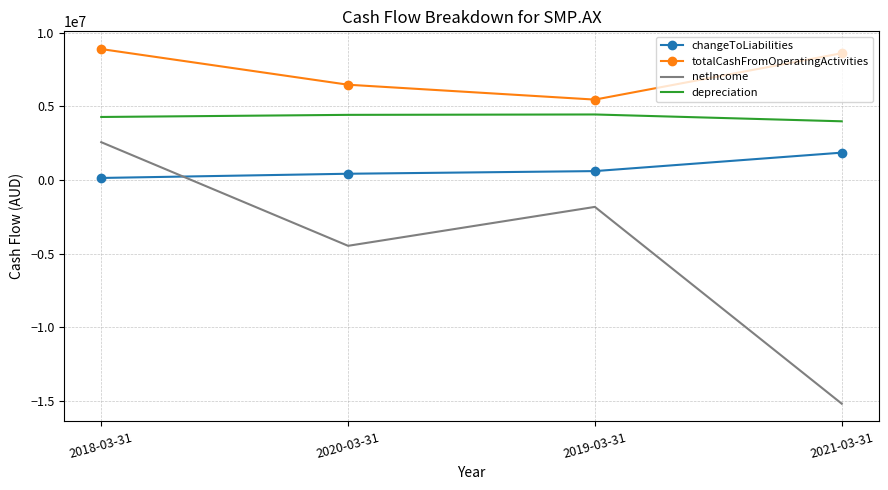

Which series has the largest range (max minus min)?

netIncome